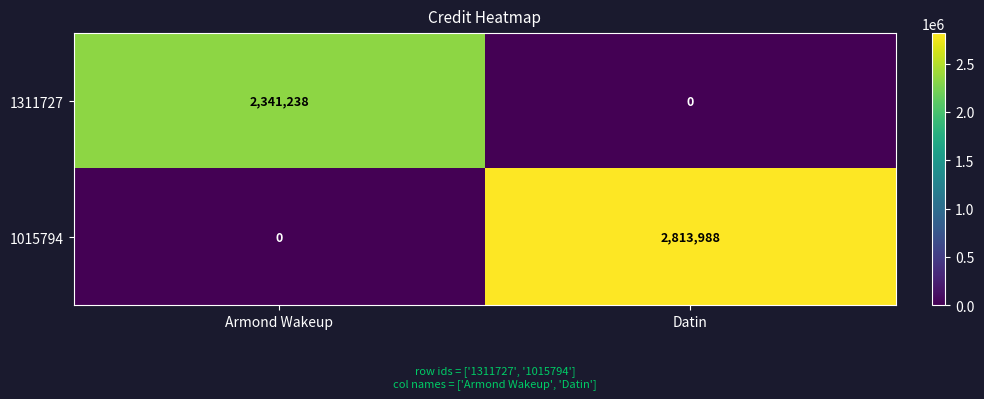

What is the sum of the 1311727 values at Datin and Armond Wakeup?

2341238